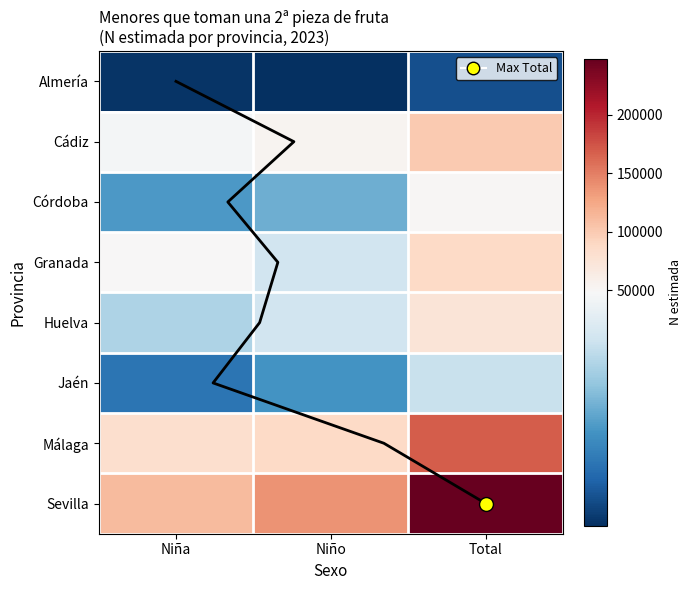

How many Huelva values are between 34566 and 74145?

3